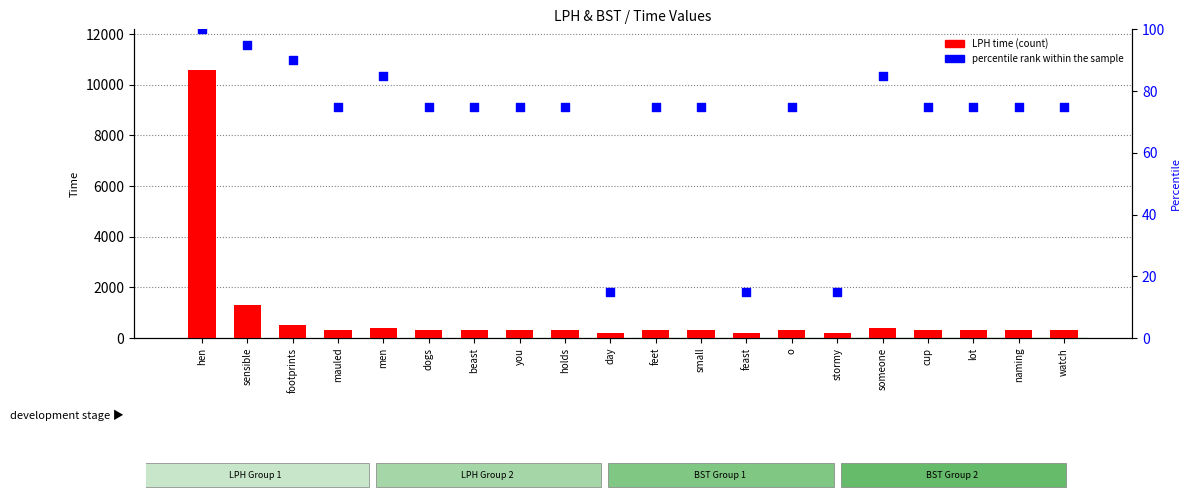

Is the value of LPH time at men greater than the value of percentile rank within the sample at o?

Yes